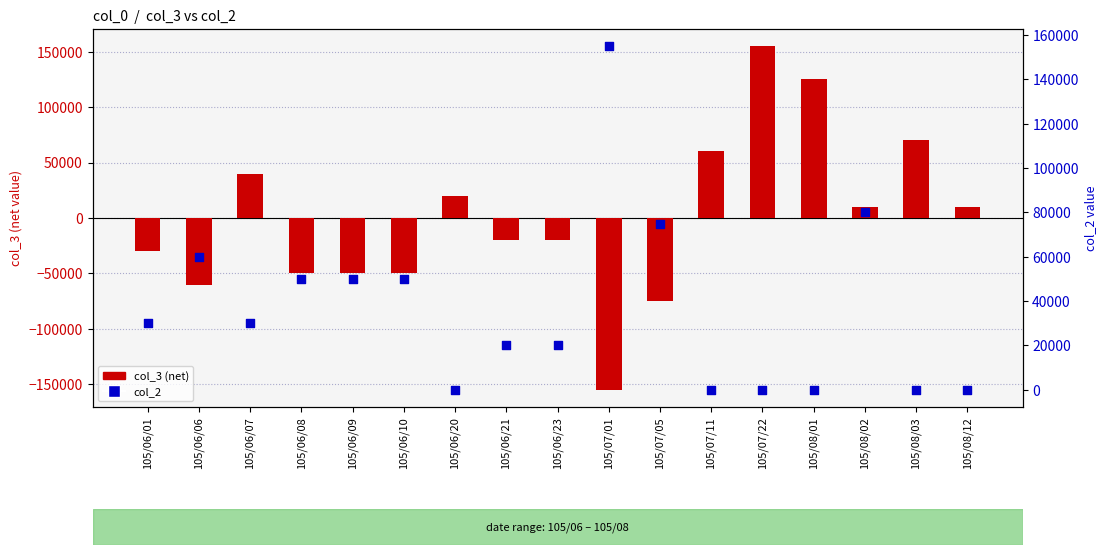

Which series has the largest total across all categories?

col_2